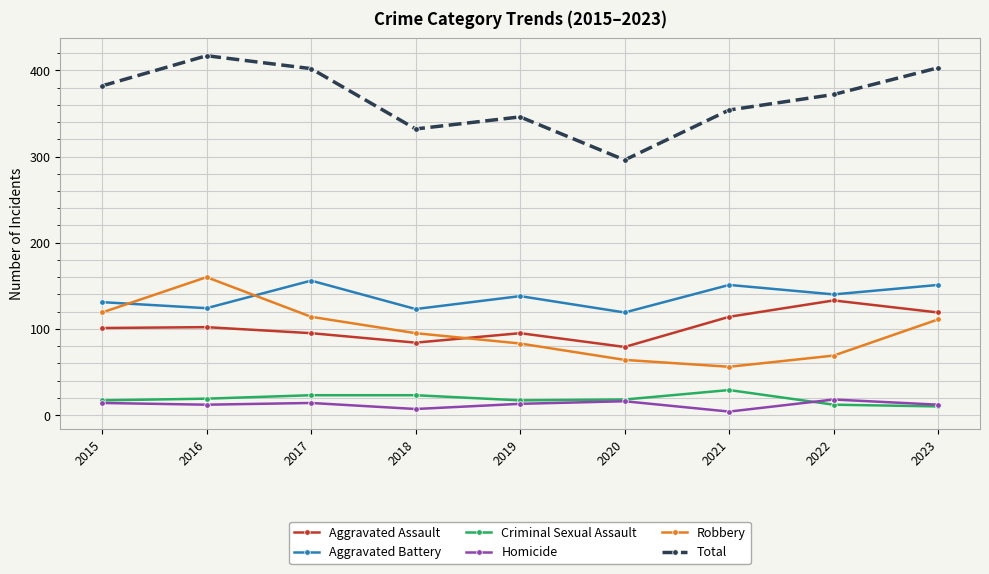

Is it true that Total equals 258 at 2017?

False